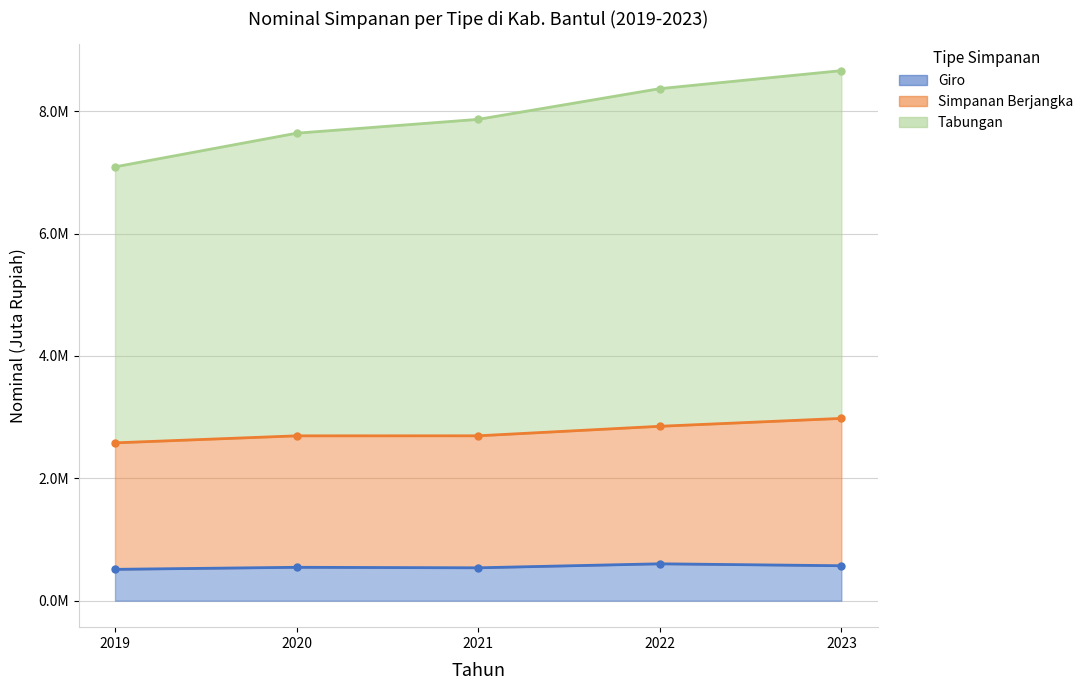

What are all the series names shown in the legend?

Giro, Simpanan Berjangka, Tabungan